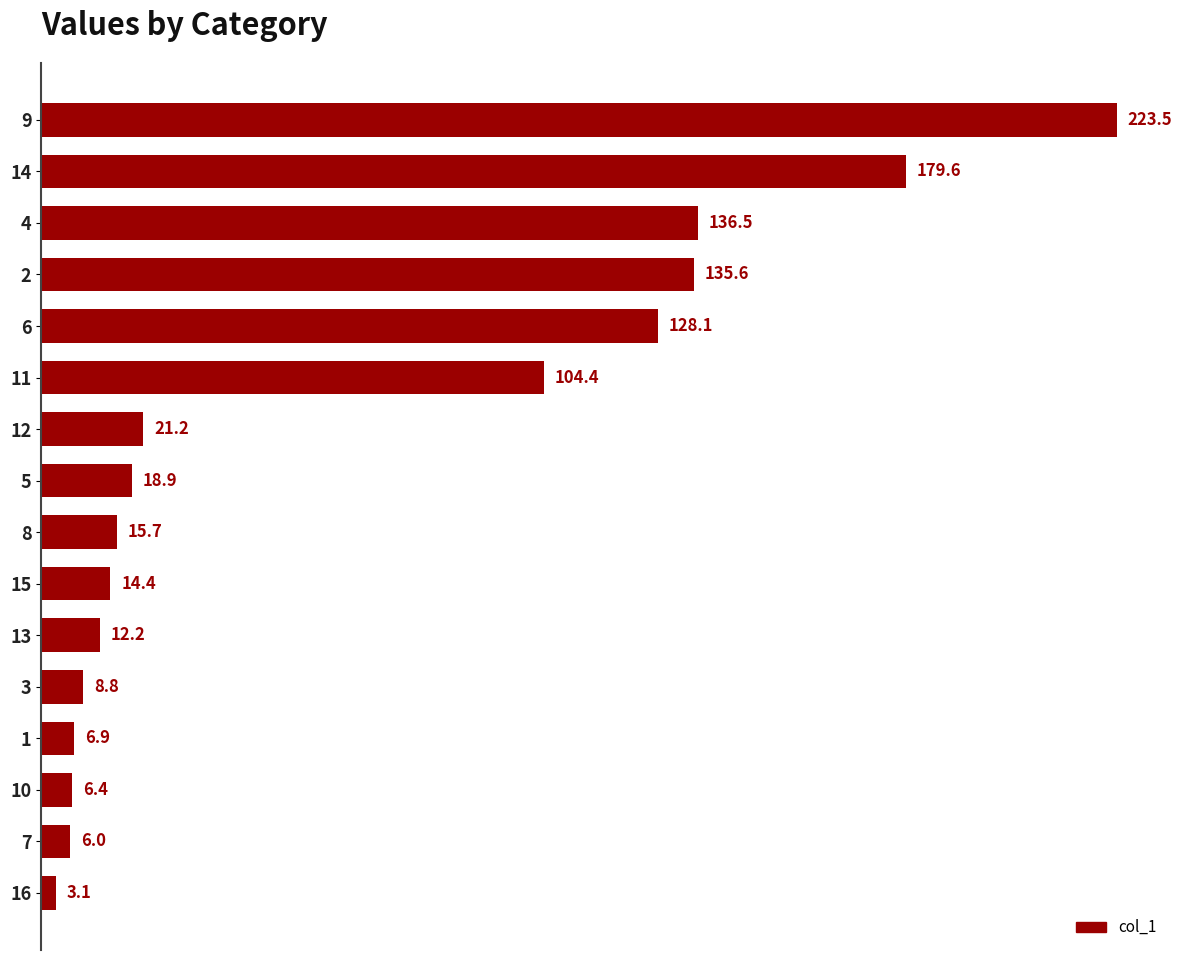

Approximately how many times larger is the value at 9 compared to 12?

10.5